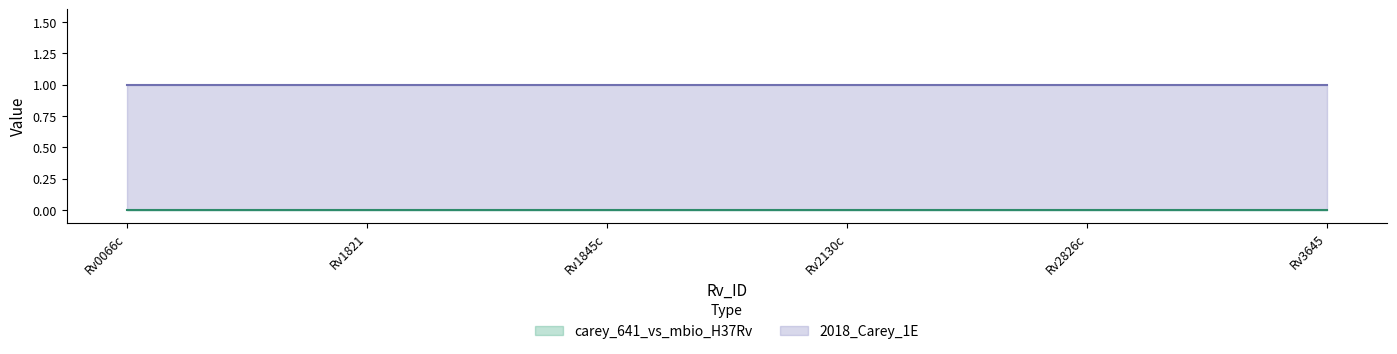

What is the label of the 2nd point from the left?

Rv1821